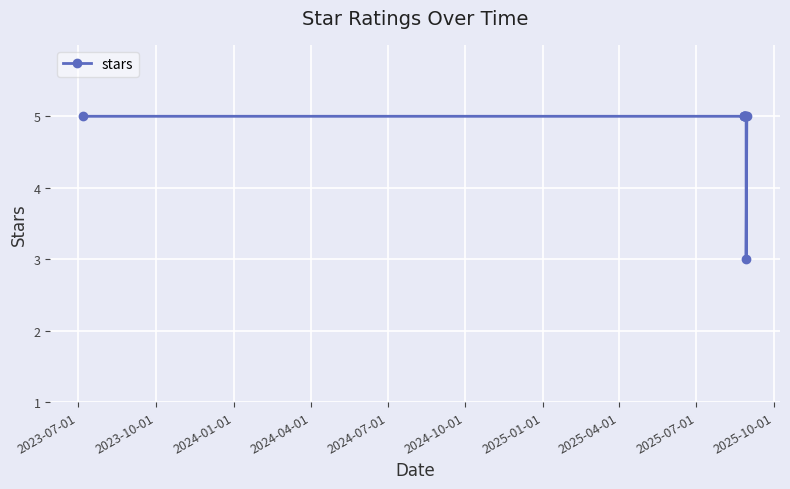

What is the value of the 6th point from the left?

5